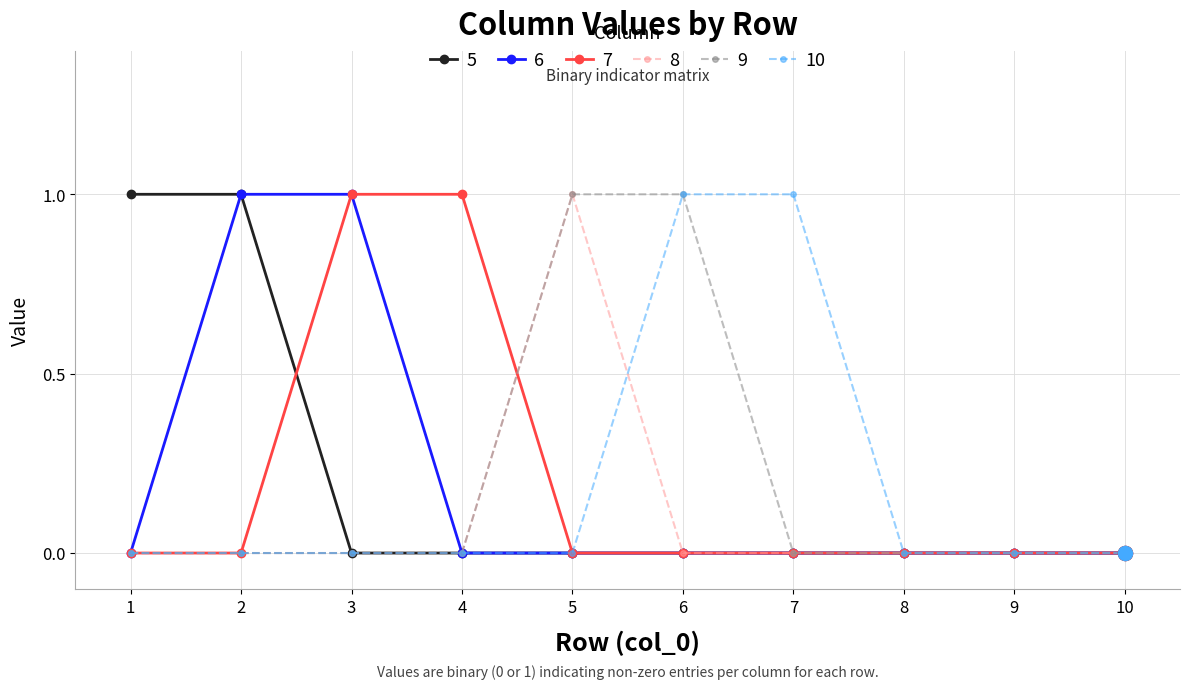

What is the difference between the highest and lowest values at 2?

1